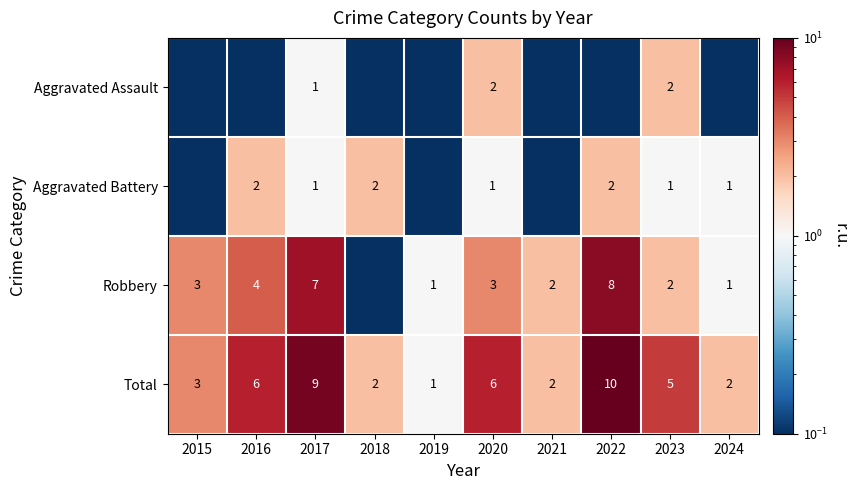

What is the difference between the second highest and minimum values in the Total series?

8.0